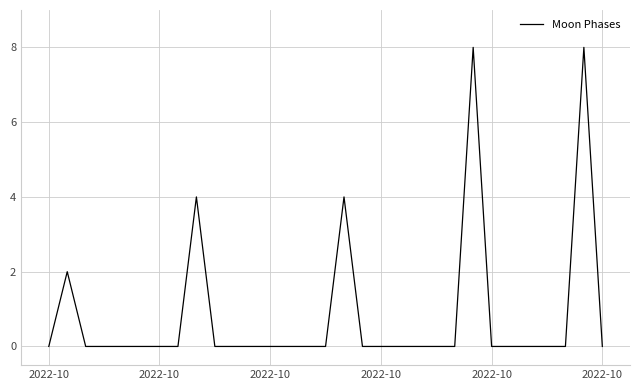

Reading left to right, what are all the values shown in this chart?

0	2	0	0	0	0	0	0	4	0	0	0	0	0	0	0	4	0	0	0	0	0	0	8	0	0	0	0	0	8	0